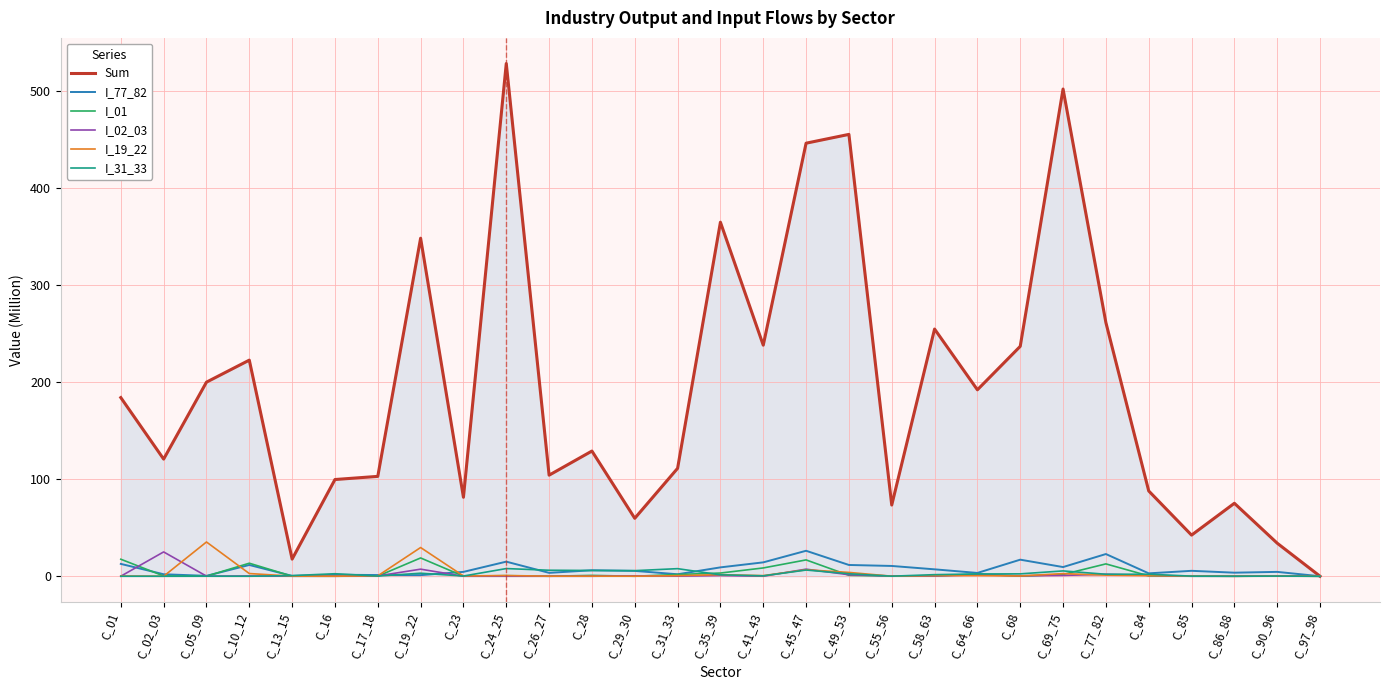

What position from the right is C_24_25?

20